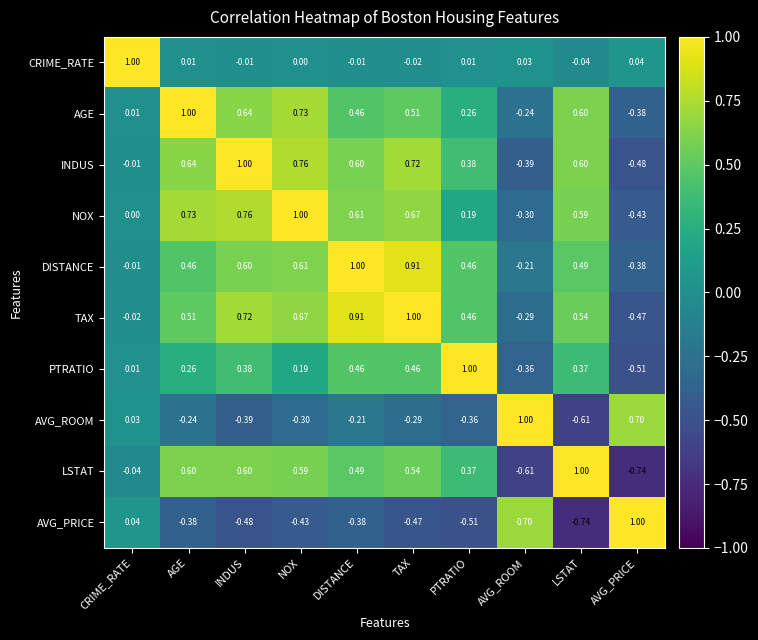

At which label is INDUS closest to 0?

CRIME_RATE